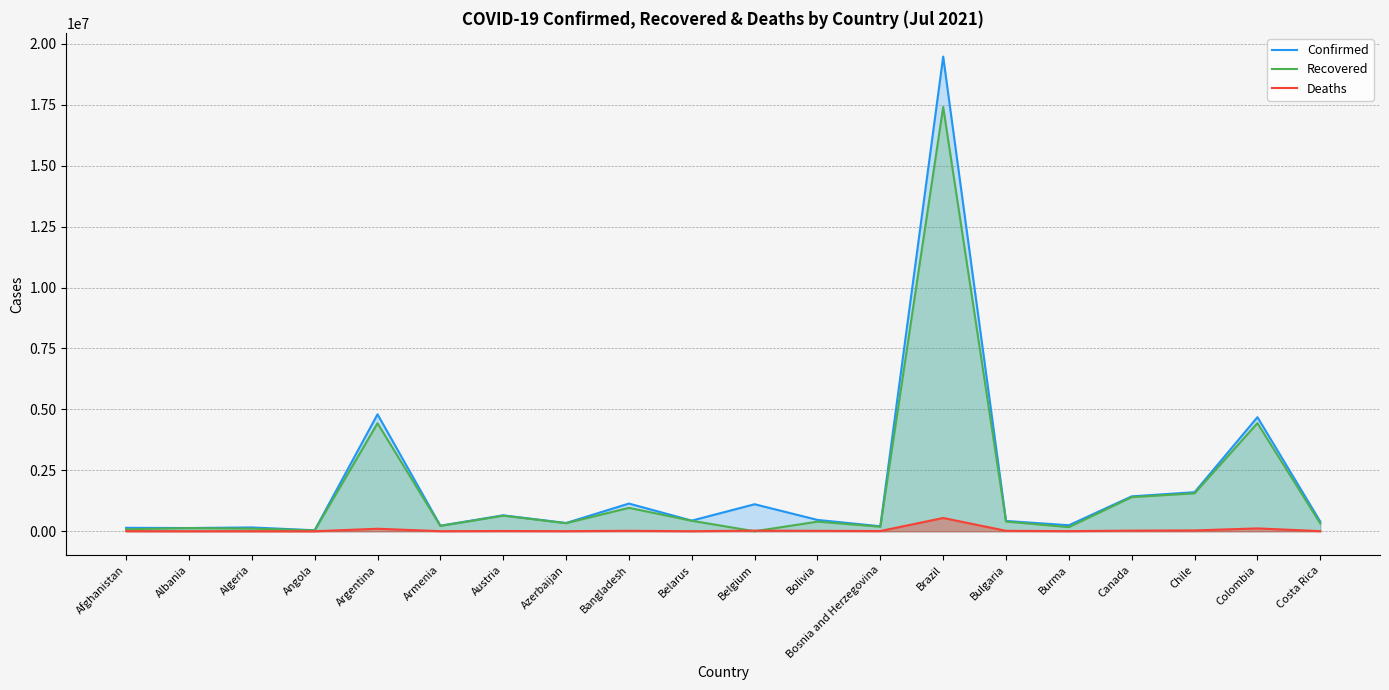

True or false: Recovered and Deaths intersect in this chart.

True